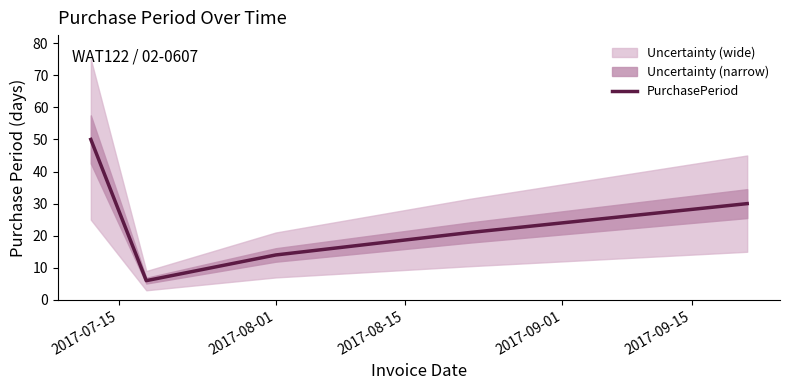

How many lines are shown in the chart?

1